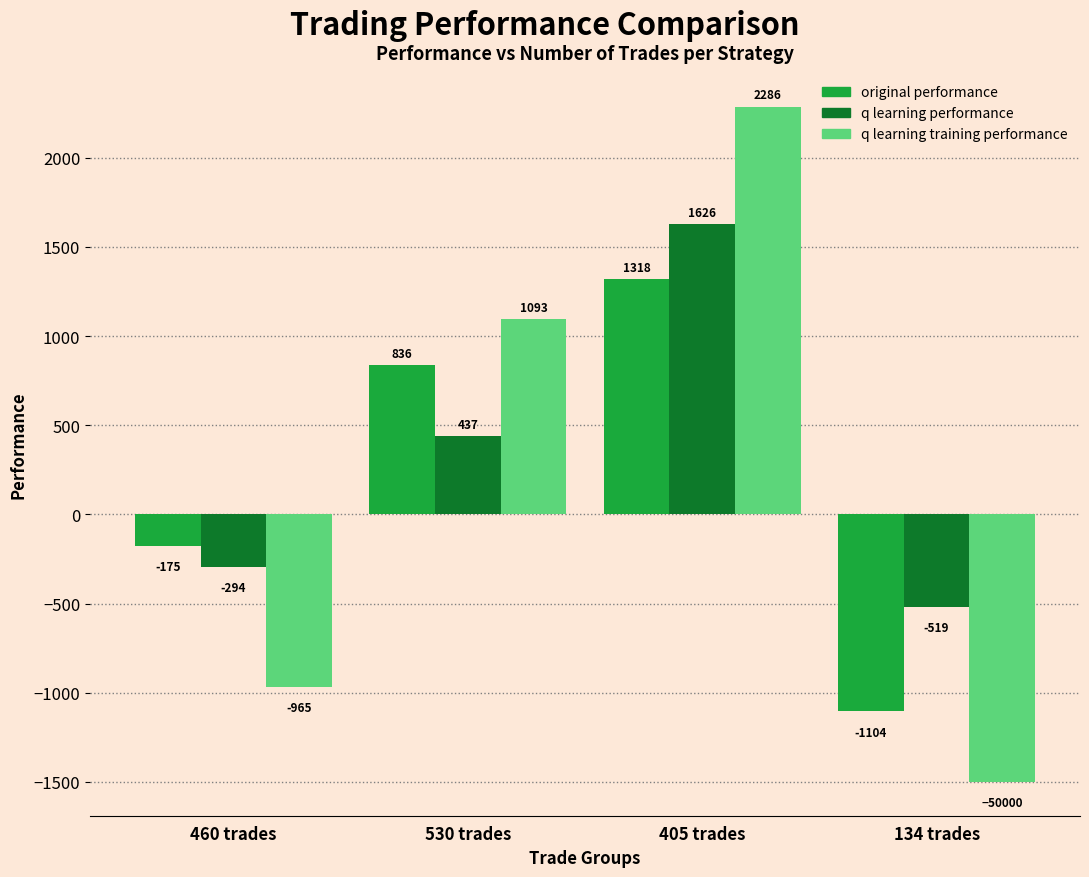

The value of q learning training performance at 460 trades is -570.9. True or false?

False